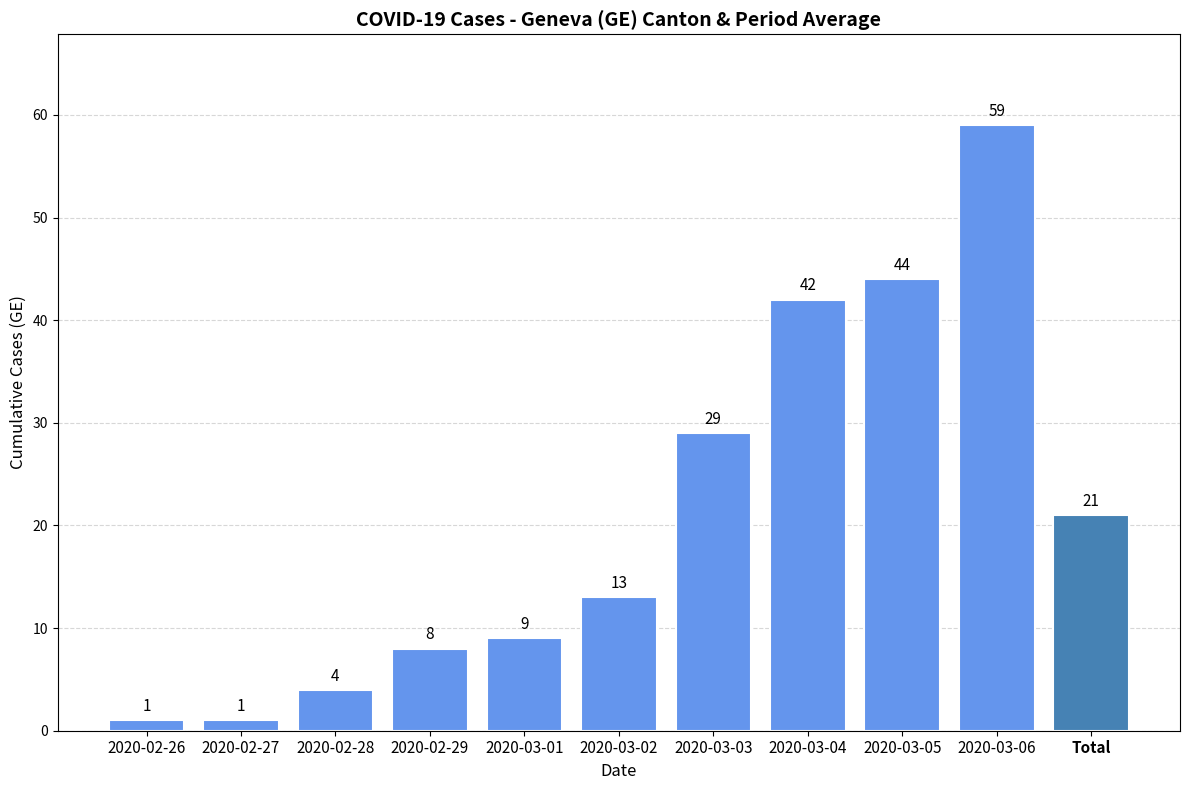

What is the difference between the second highest and minimum values?

43